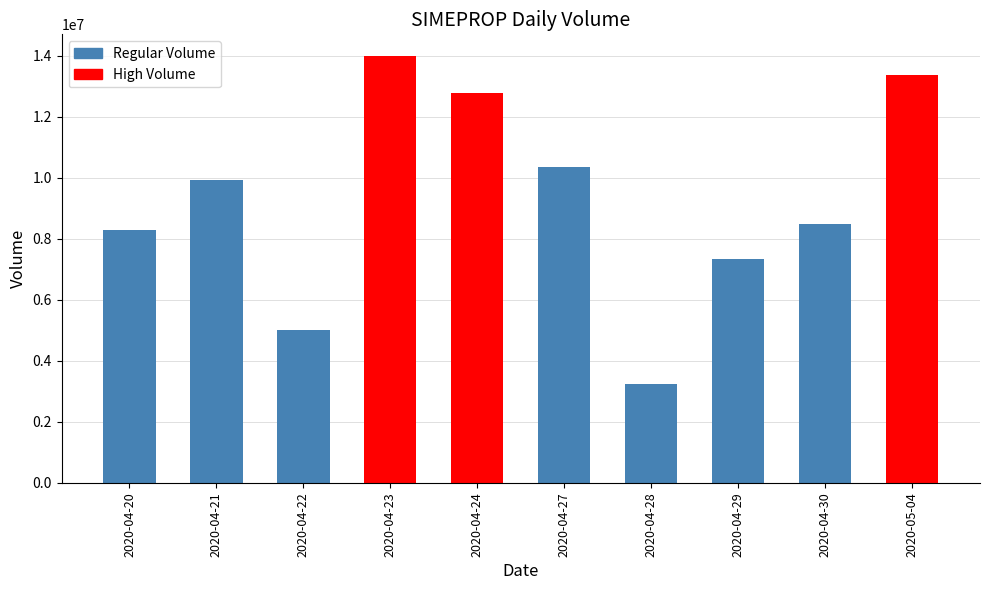

What is the difference between the maximum and minimum values?

10769100